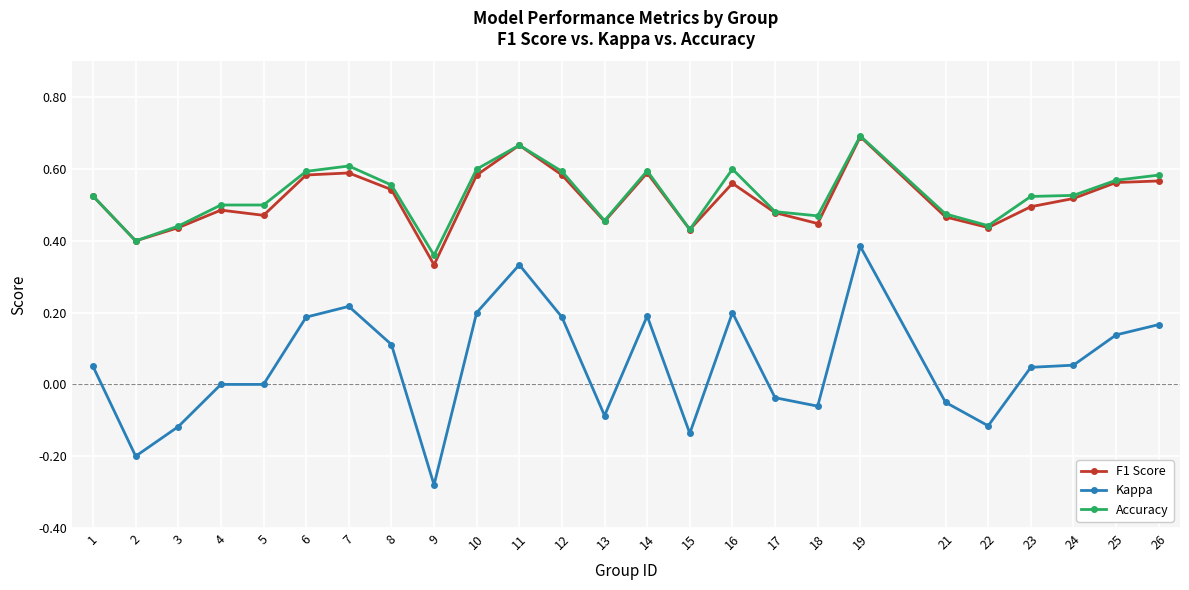

How many data points does each series have?

25